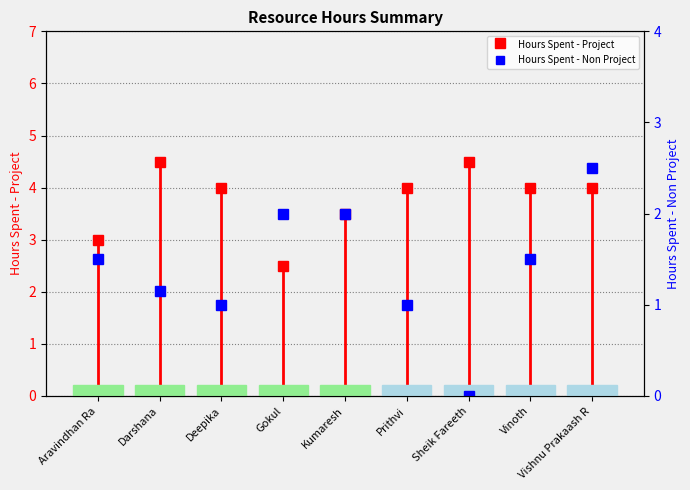

Count the number of categories in the chart.

9